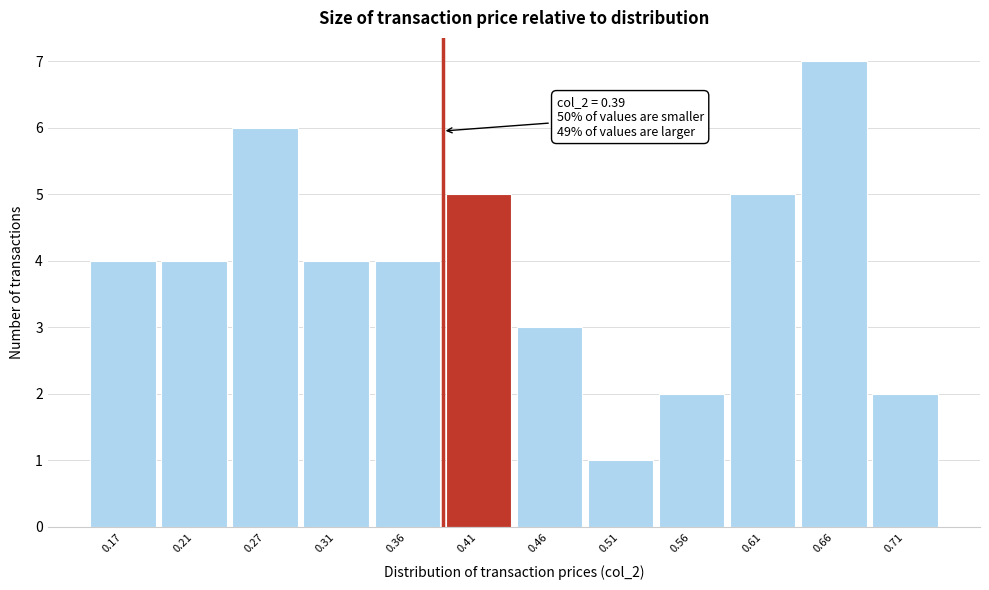

Which range on the x-axis has the tallest bar?

0.64 to 0.69